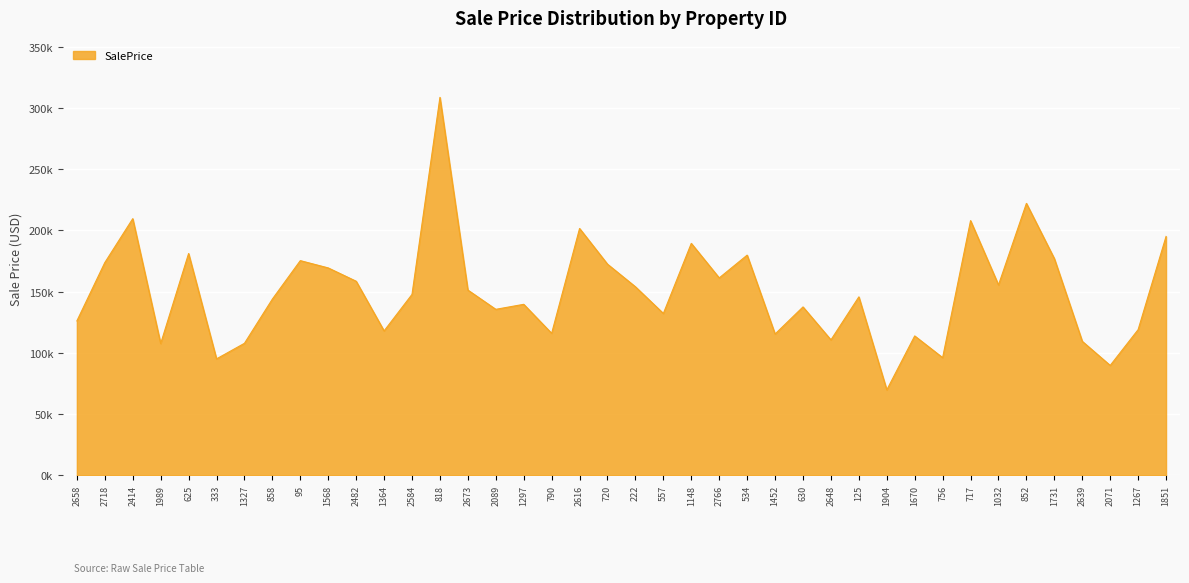

At which category does the chart reach its minimum across all series?

1904